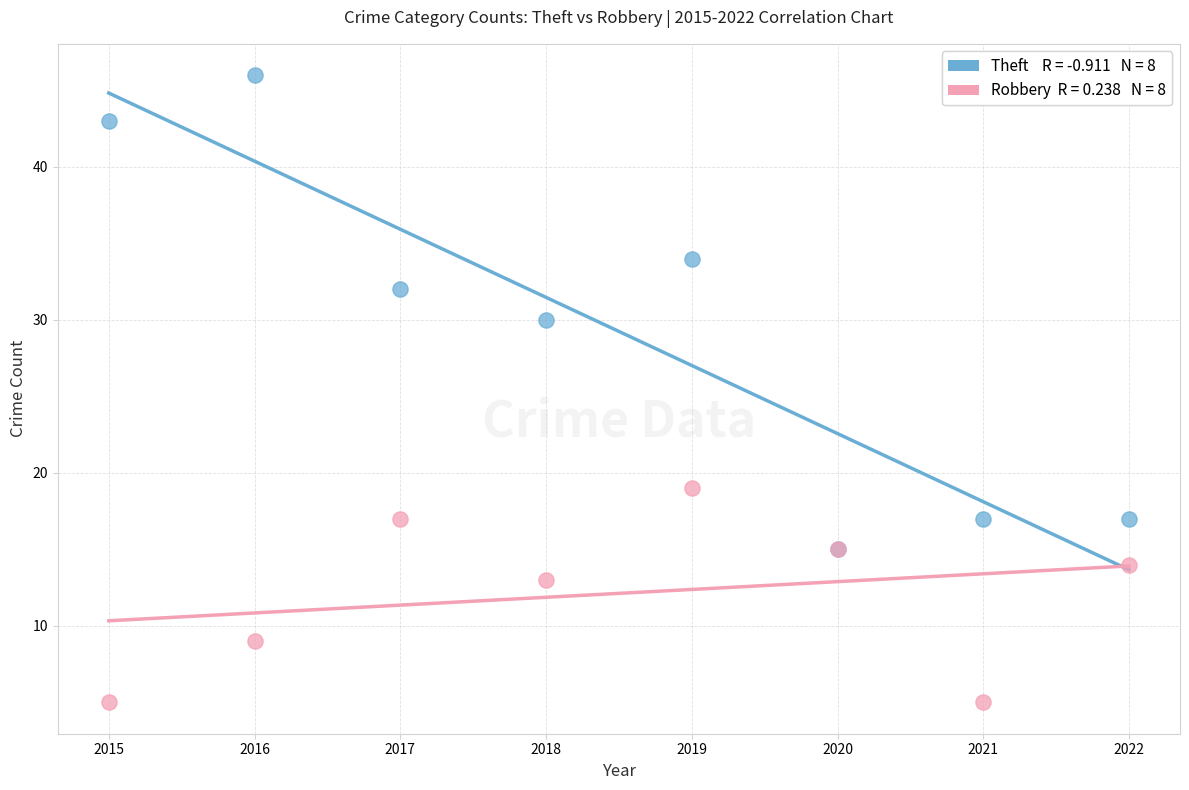

Across all series, what Y value is closest to 25?

30